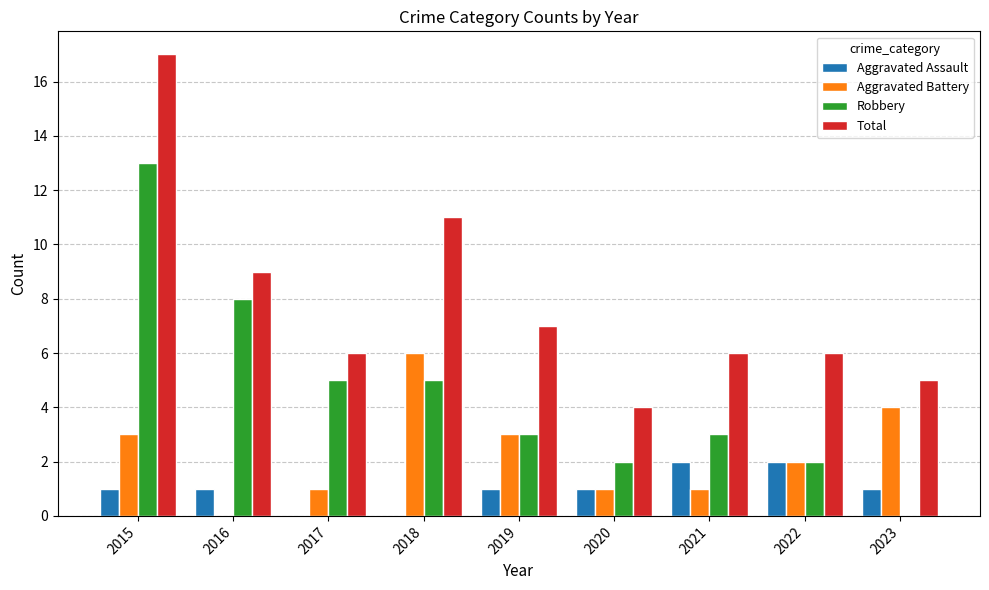

What are all the series names shown in the legend?

Aggravated Assault, Aggravated Battery, Robbery, Total